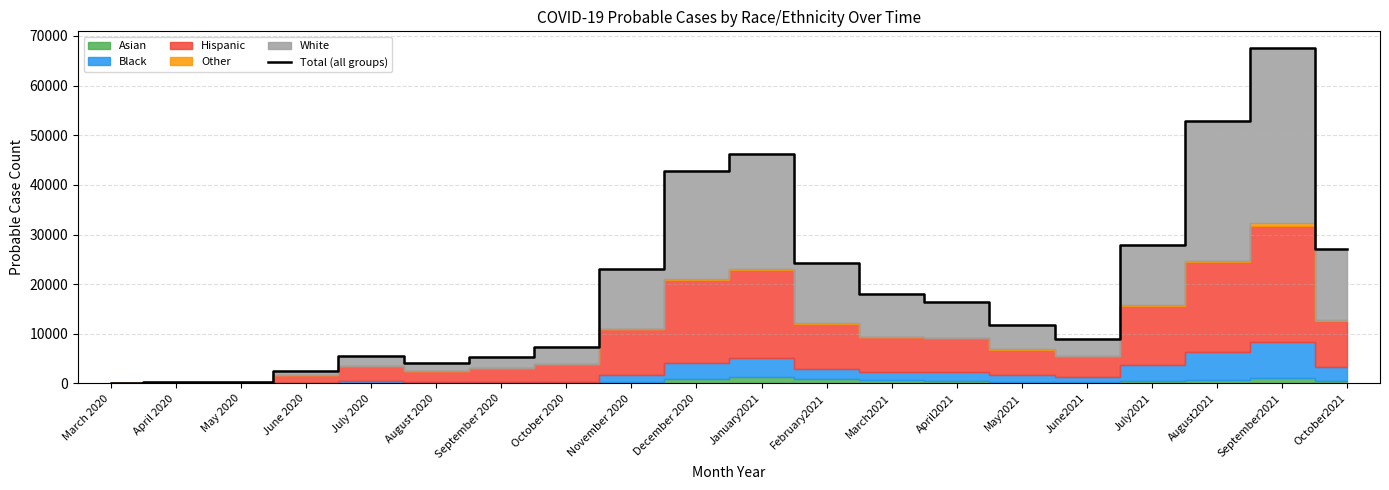

At which category does the chart reach its peak across all series?

September2021